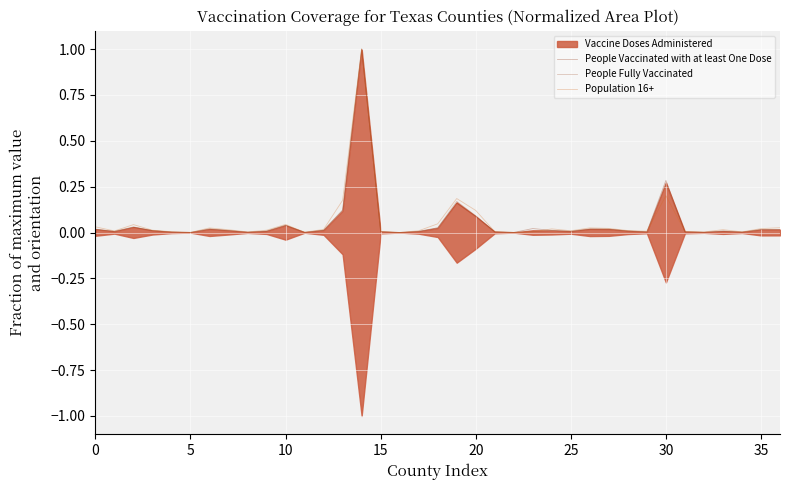

What is the highest value of the Population 16+ series?

1.0